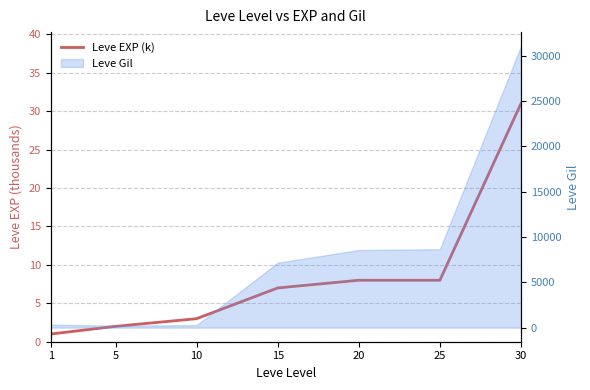

True or false: the data shows 1 at 1.

False